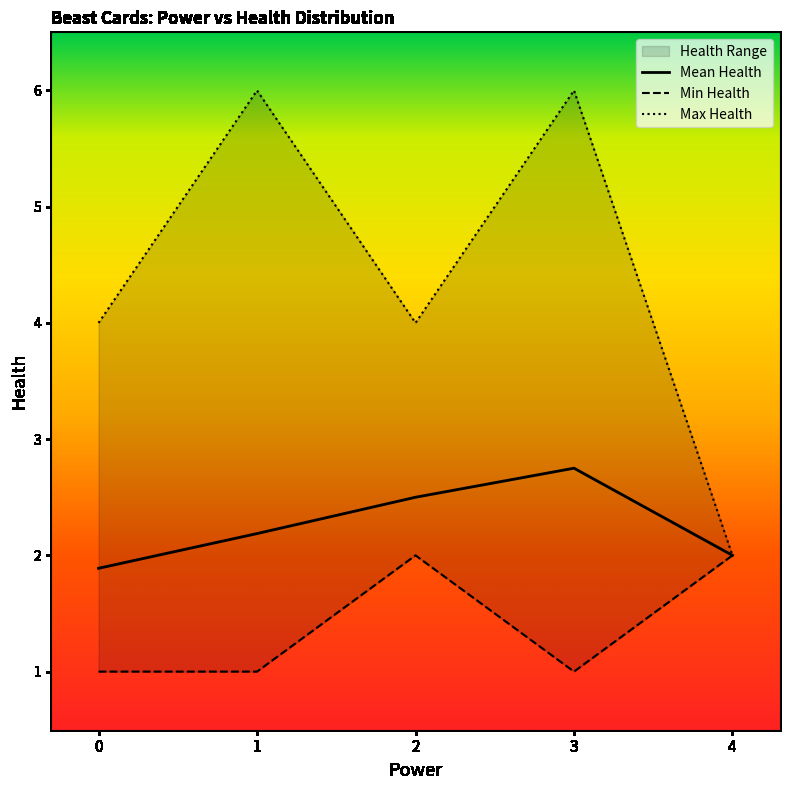

True or false: Min Health and Max Health cross at least once.

False